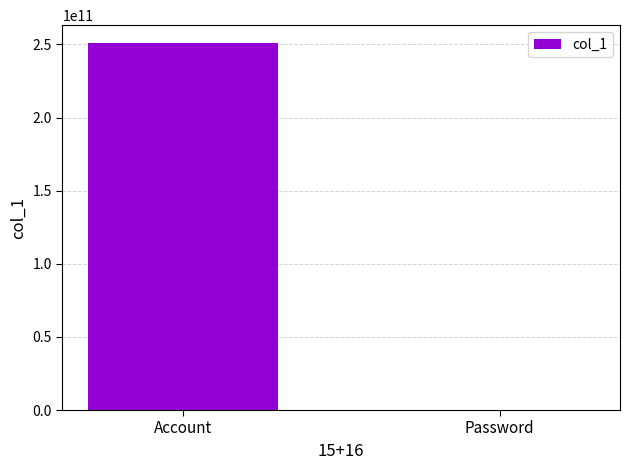

The value at Account is 354291080372. True or false?

False